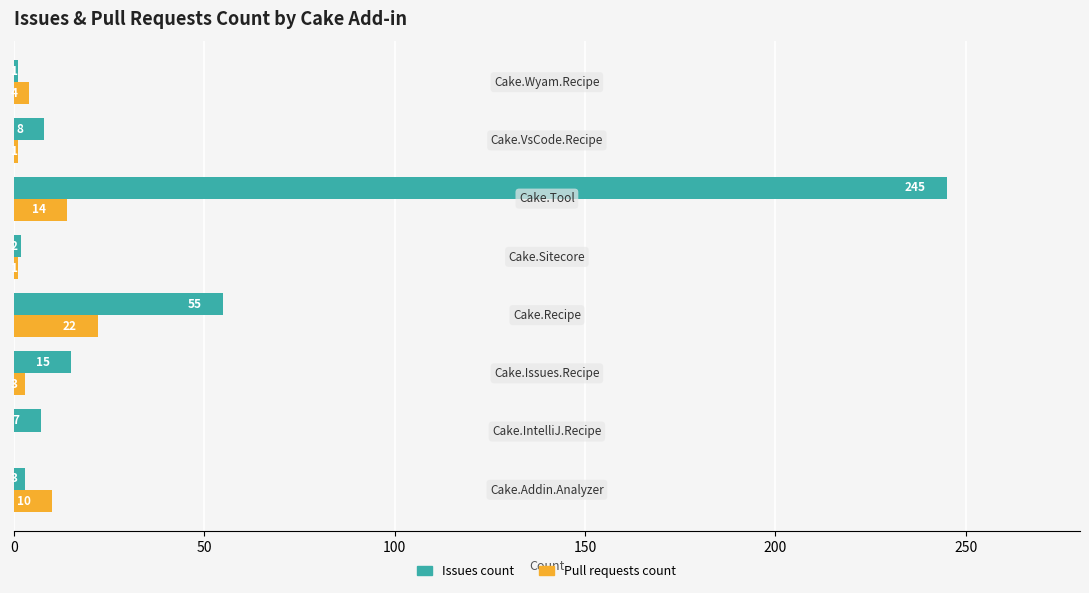

What is the highest value of the Pull requests count series?

22